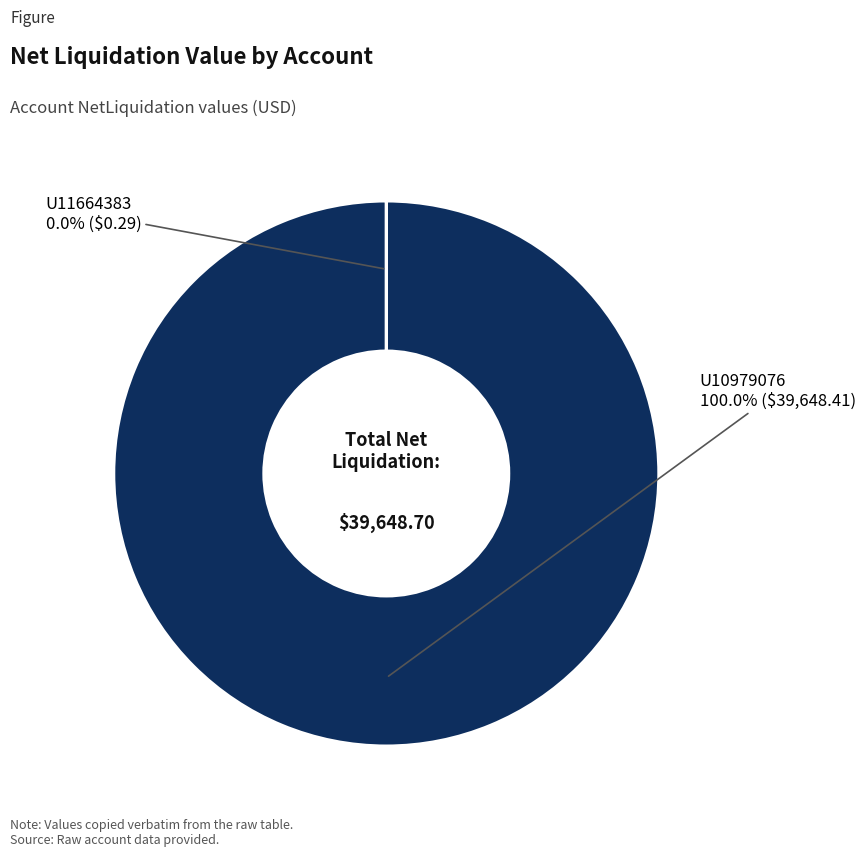

To the nearest percent, what is the difference between the U11664383 and U10979076 slice percentages?

100%